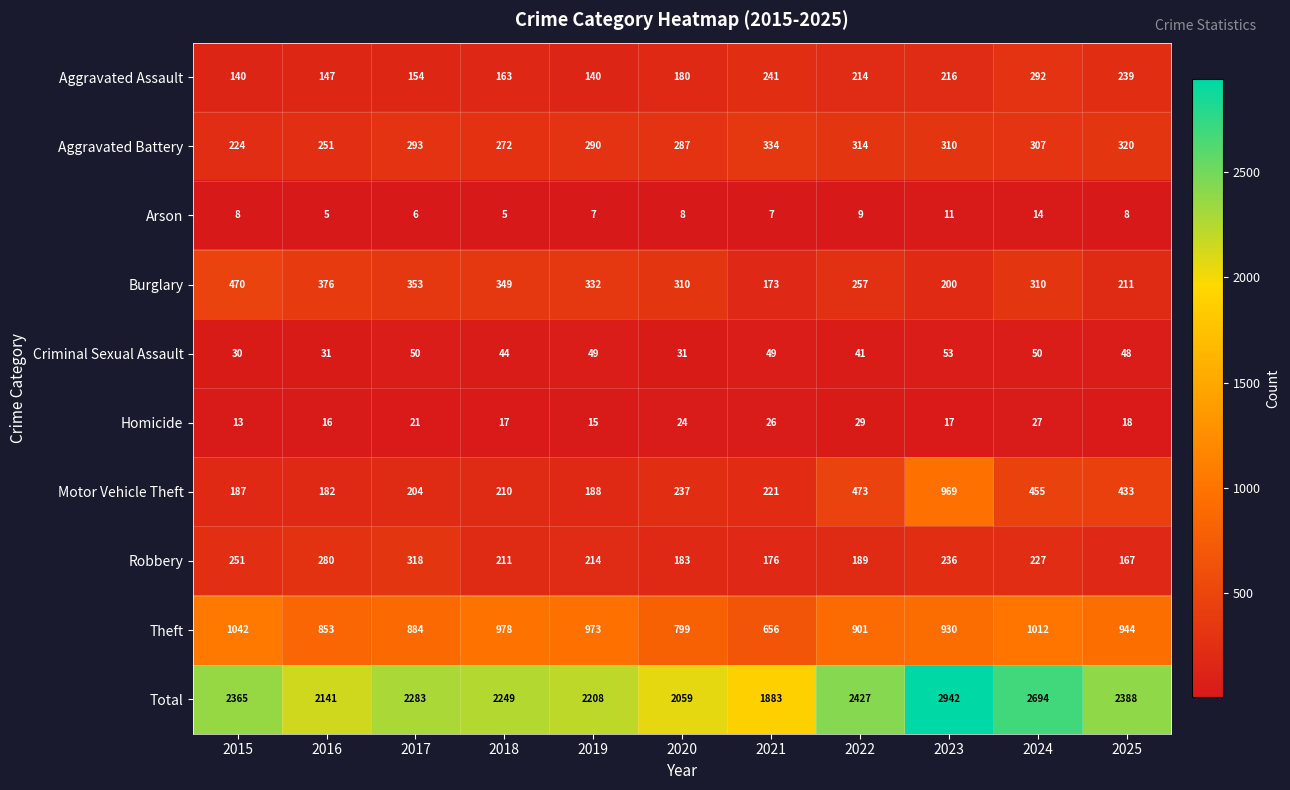

Which category has the highest value across all series?

2023